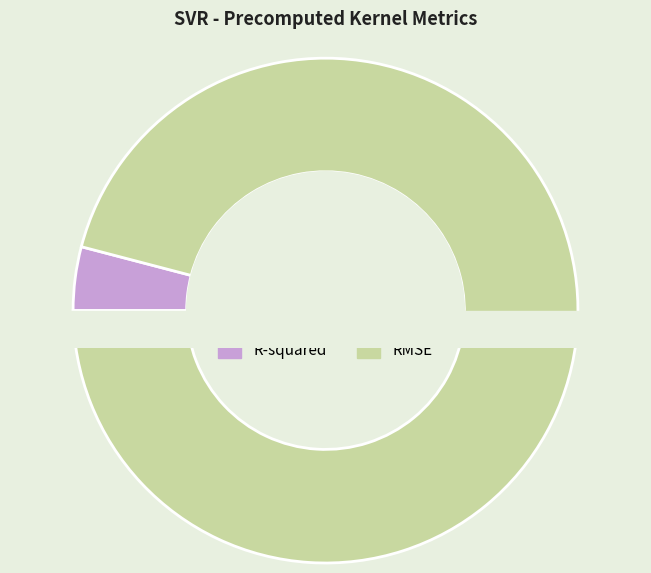

Is it true that R-squared is 1% of the pie?

False